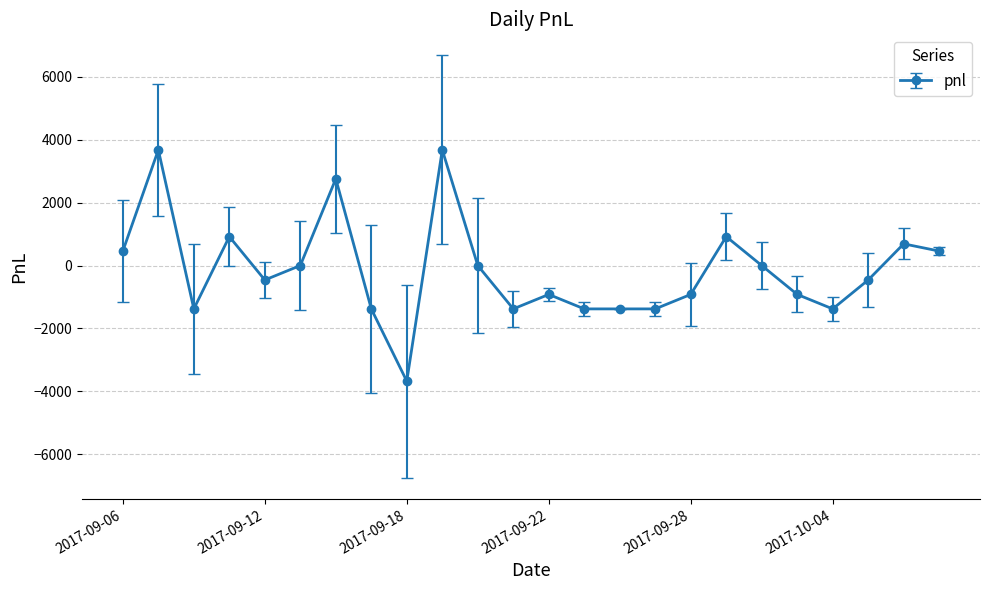

Reading right to left, transcribe all the data shown in this chart.

460	690	-460	-1380	-920	0	920	-920	-1380	-1380	-1380	-920	-1380	0	3680	-3680	-1380	2760	0	-460	920	-1380	3680	460